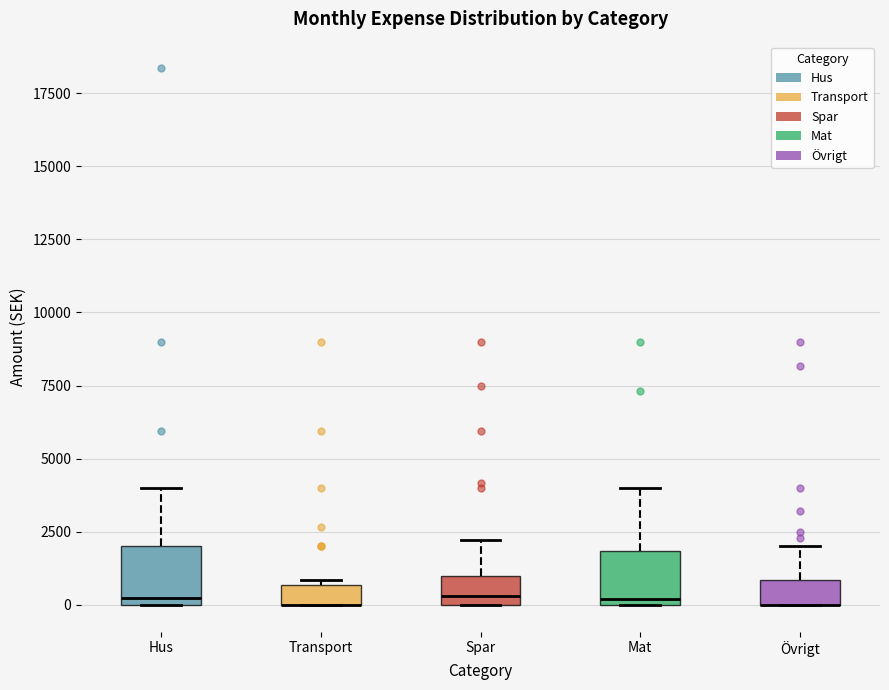

Where is the upper edge of the box for Hus on the y-axis? The values are not printed on the chart, so give them approximately, as read against the axis.

2000